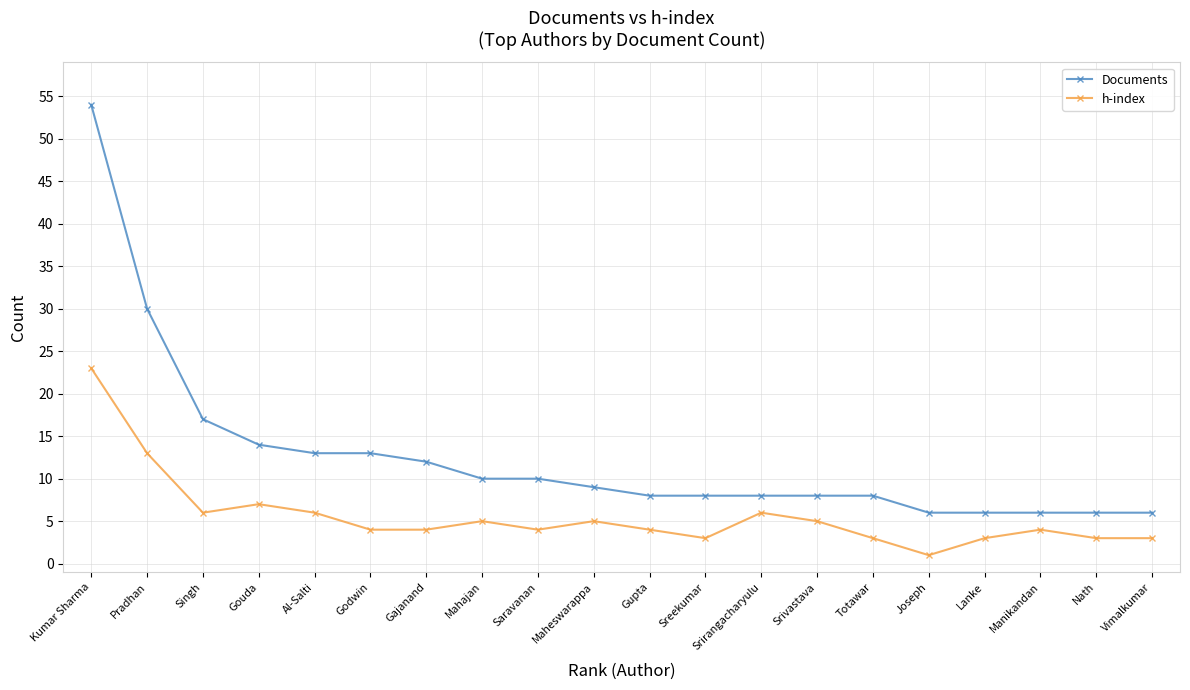

At how many categories does at least one series exceed 53?

1